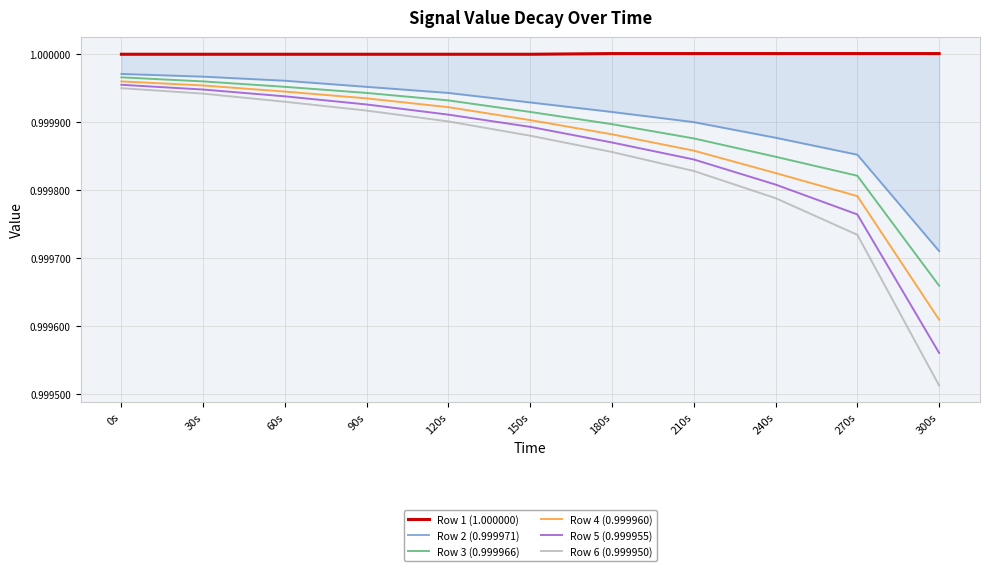

True or false: Row 2 (0.999971) has more than 2 points higher than both neighbors.

False